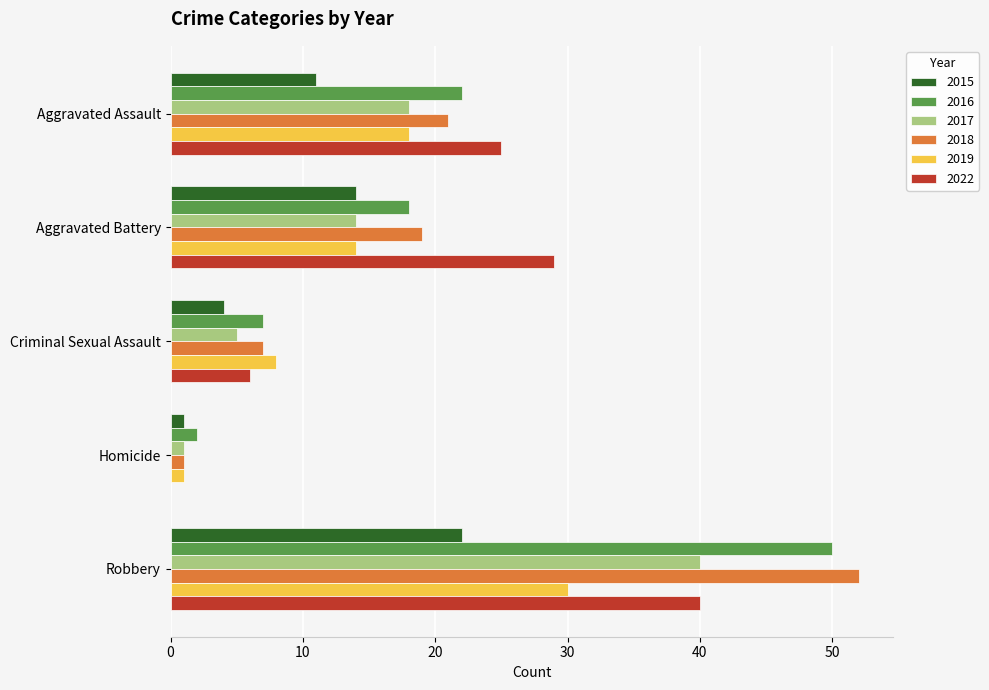

Is it true that 2016 equals 18 at Aggravated Battery?

True